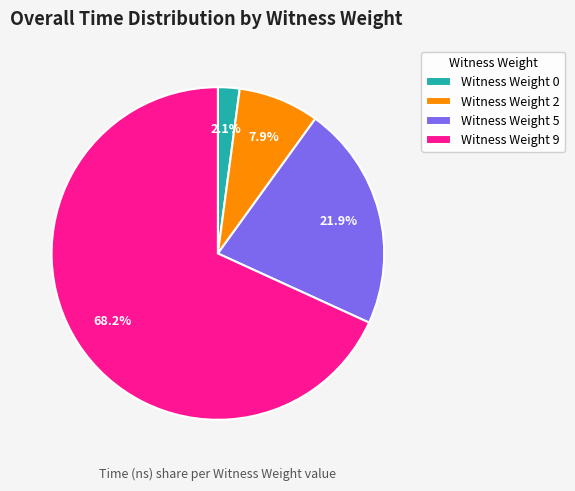

Is there a majority slice in this chart?

Yes